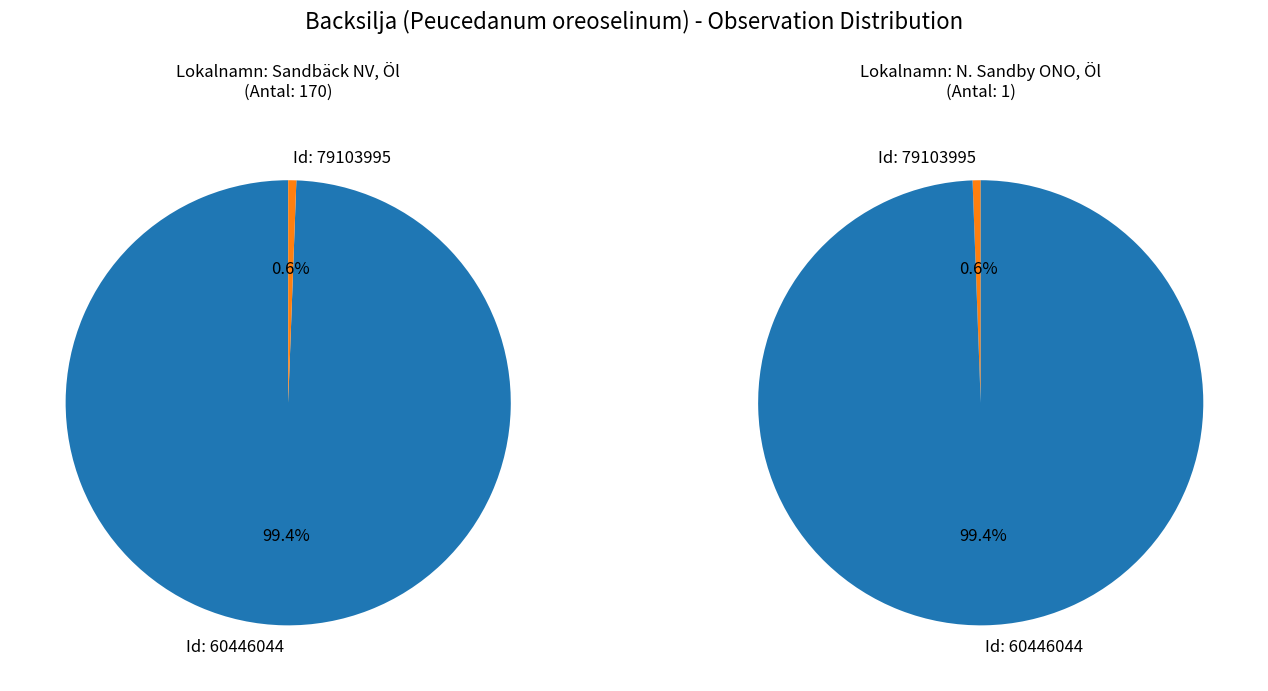

What percentage is NOT represented by 79103995?

99.4%